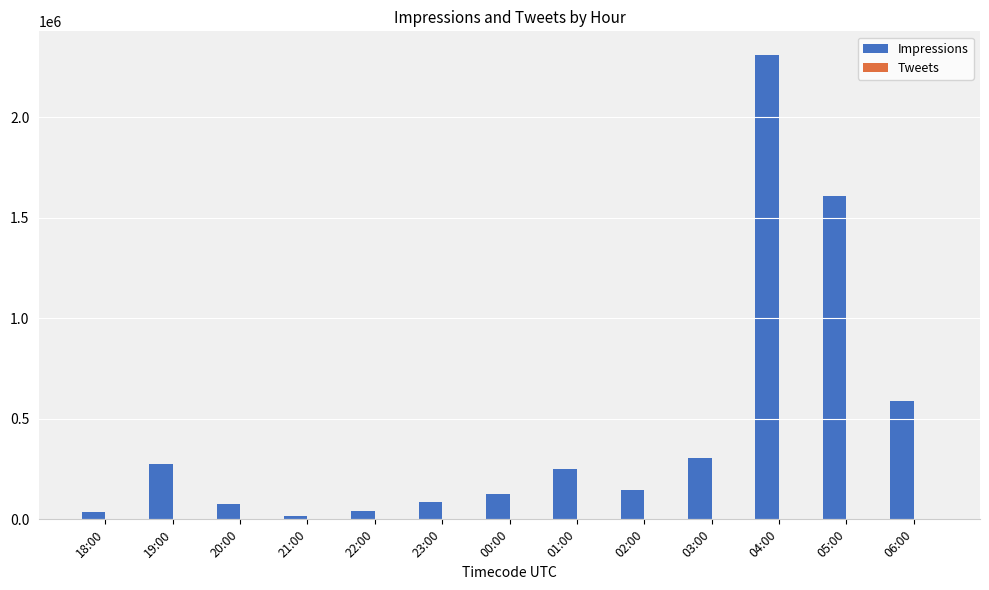

Is it true that Impressions equals 260439 at 02:00?

False